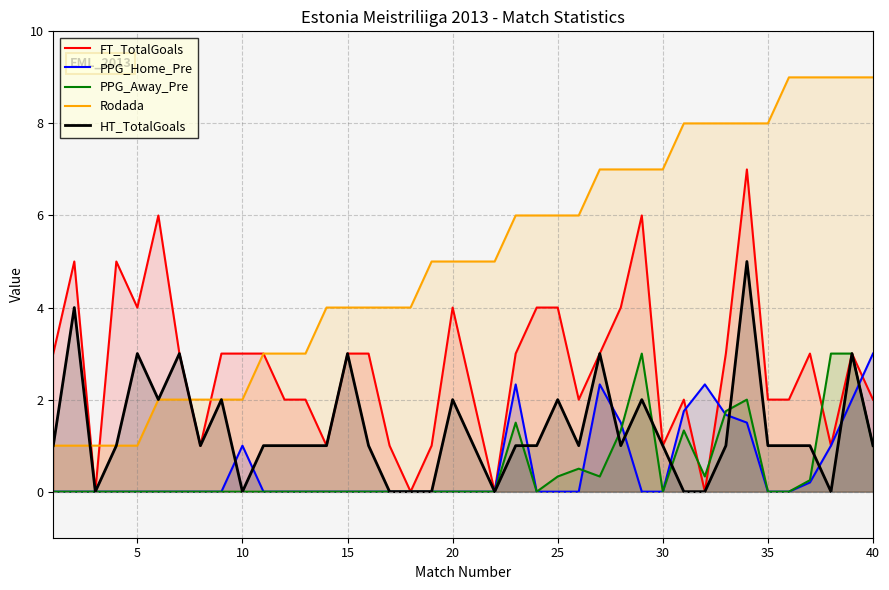

What is the greatest value displayed?

9.0